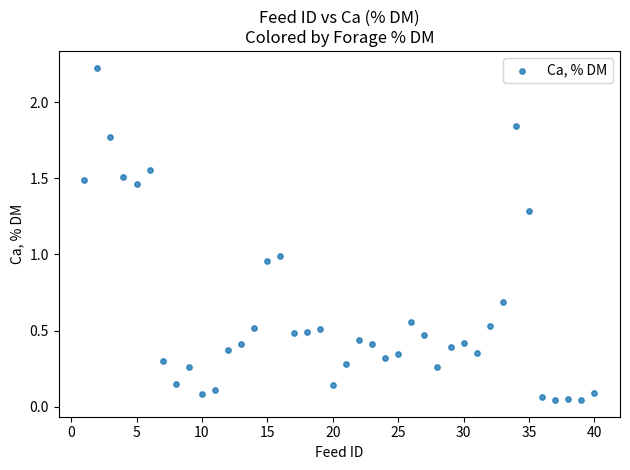

What is the range of X values (max minus min)?

39.0